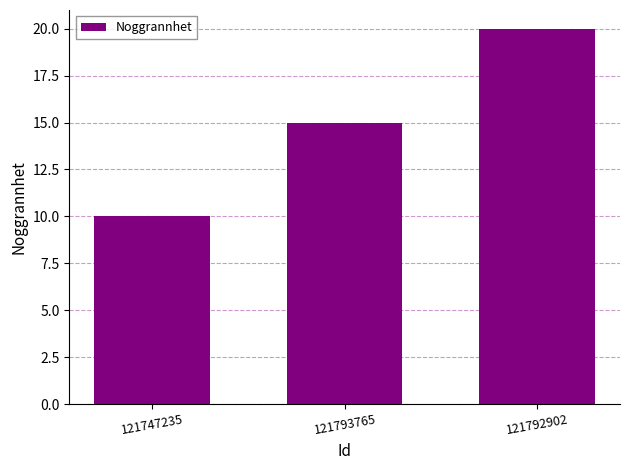

Reading left to right, what are all the values shown in this chart?

10	15	20